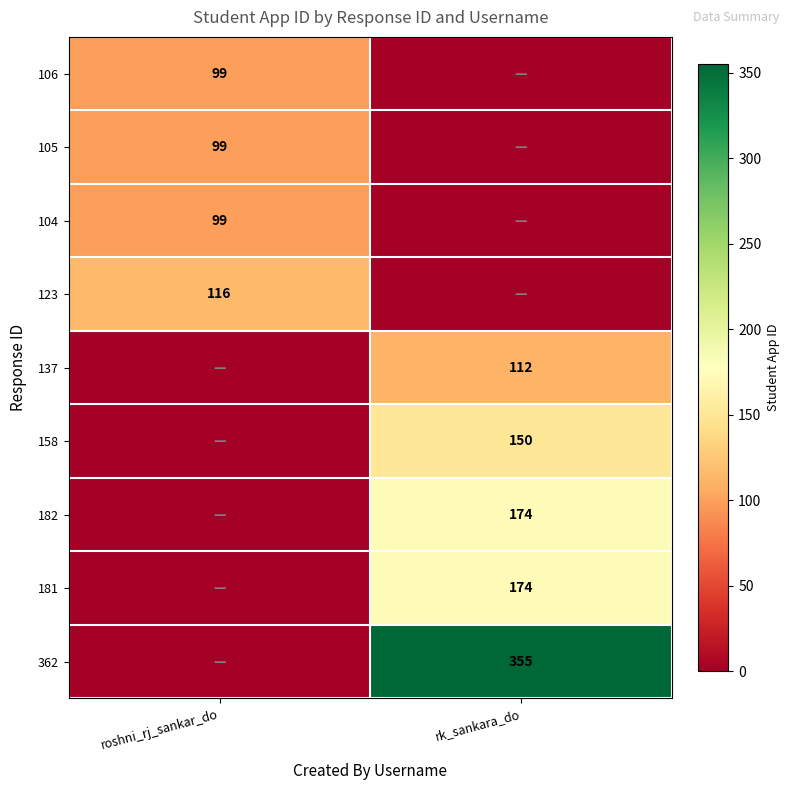

Is the value of 362 at rk_sankara_do greater than the value of 182 at rk_sankara_do?

Yes